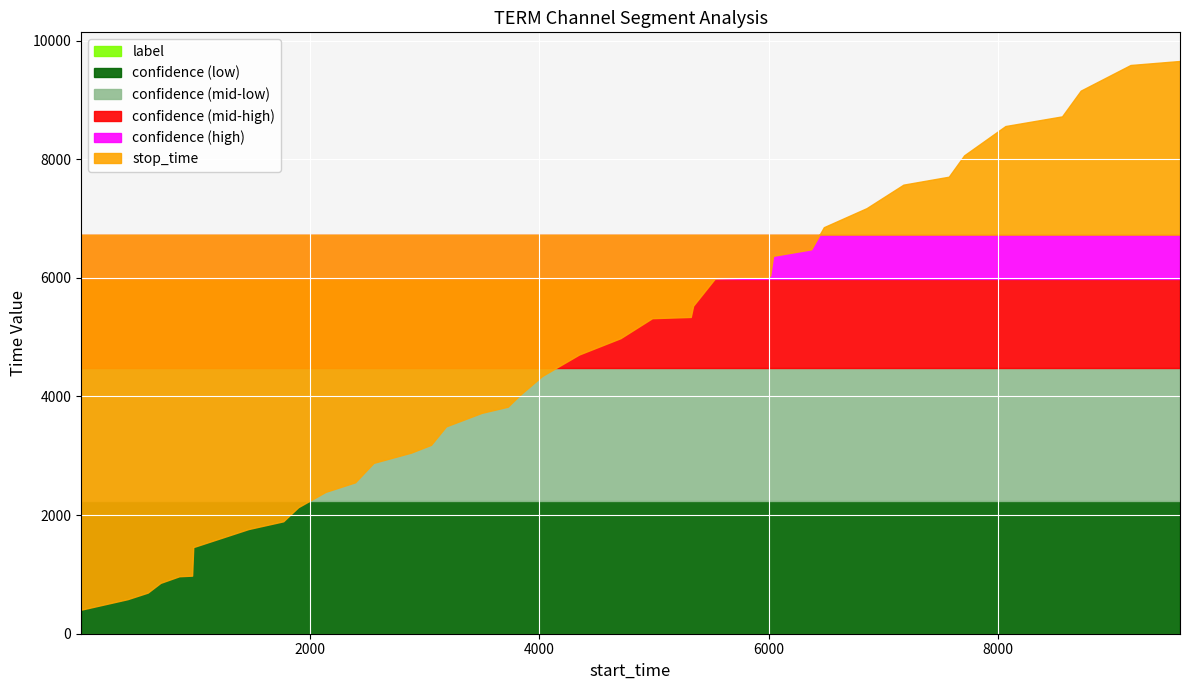

Which series changed the most between 12 and 29?

stop_time